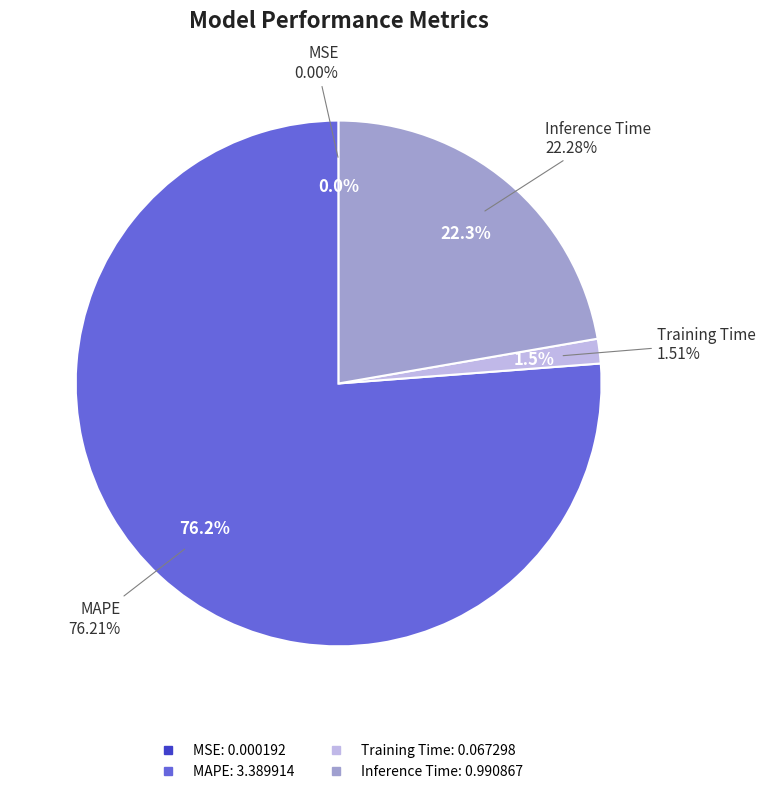

The MAPE slice represents 63% of the pie. True or false?

False